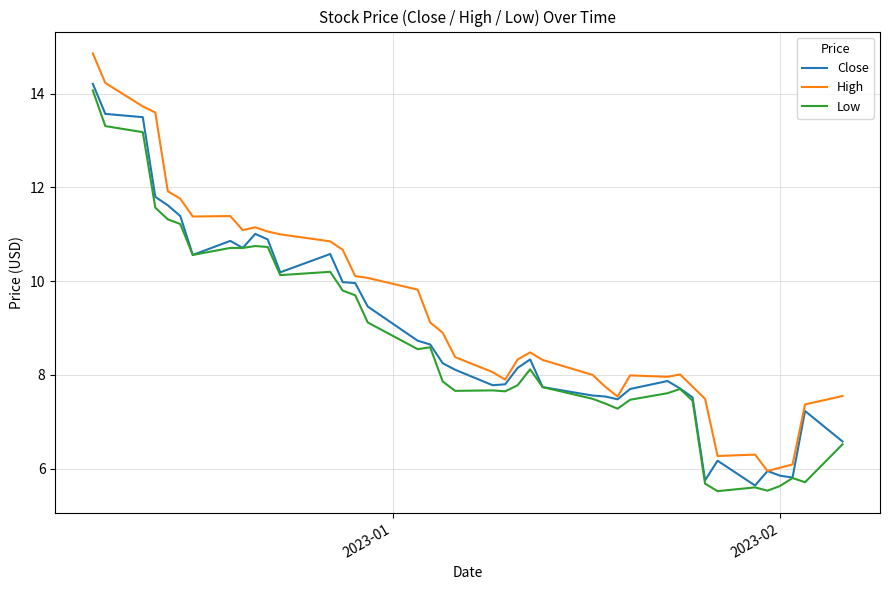

Which series has the largest total across all categories?

High